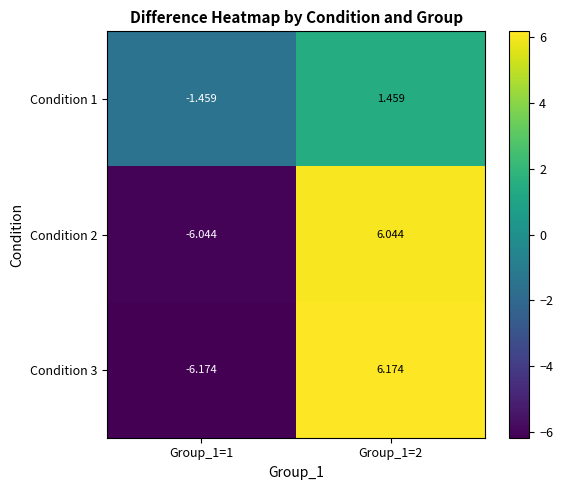

At how many categories does at least one series exceed 4?

1